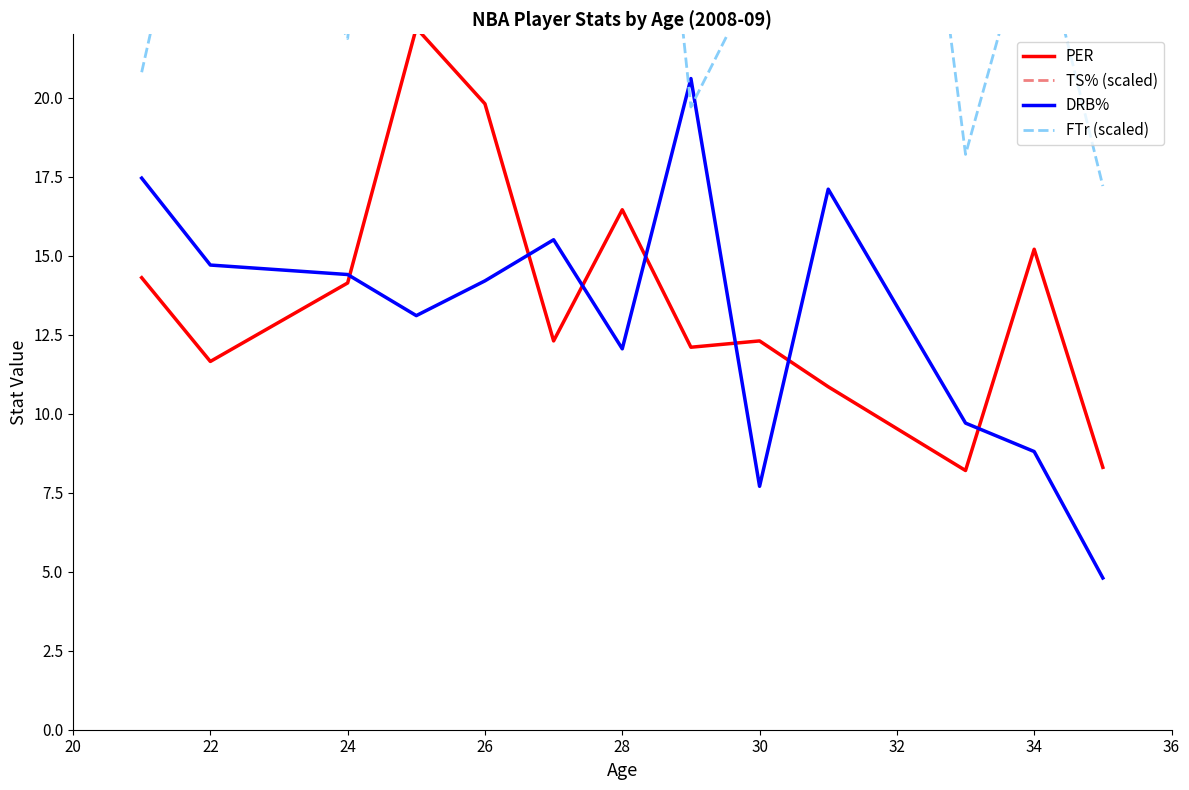

The PER series shows 19.8 at 26. True or false?

True